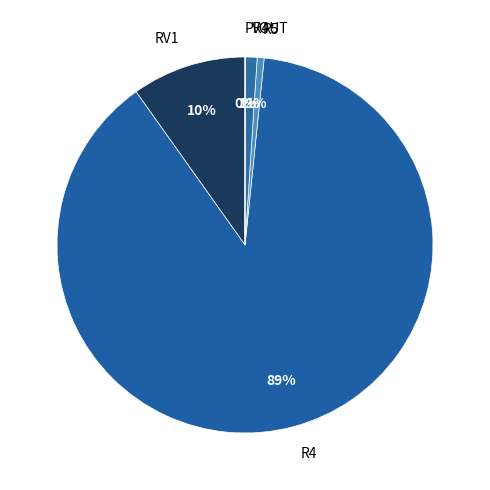

Is there a majority slice in this chart?

Yes